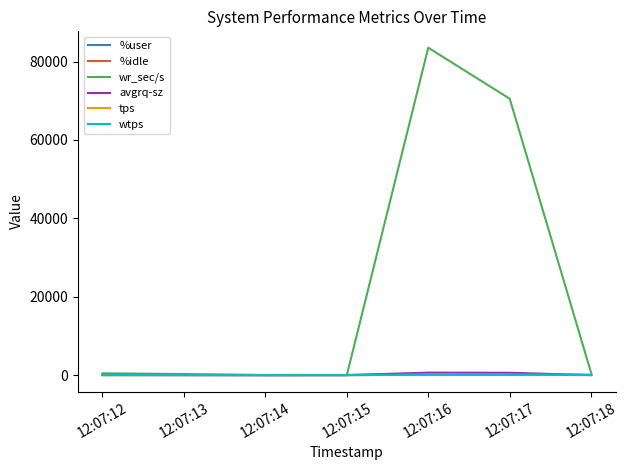

What are all the series names shown in the legend?

%user, %idle, wr_sec/s, avgrq-sz, tps, wtps